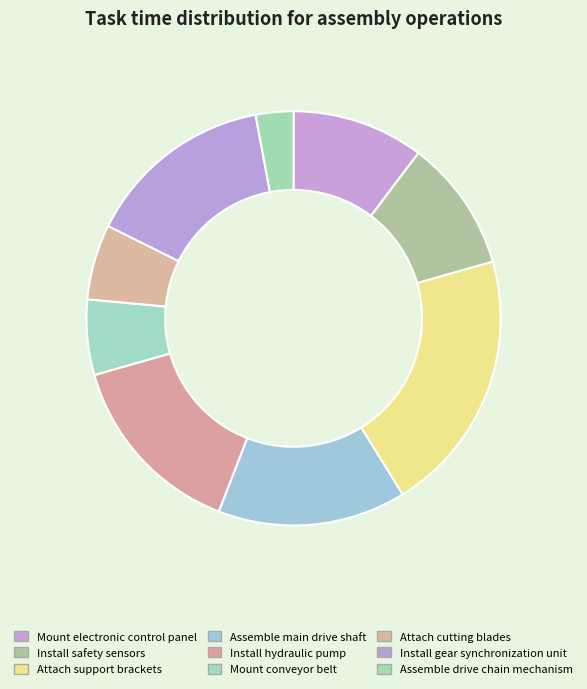

To the nearest percent, what is the combined percentage of Mount electronic control panel and Attach support brackets?

31%